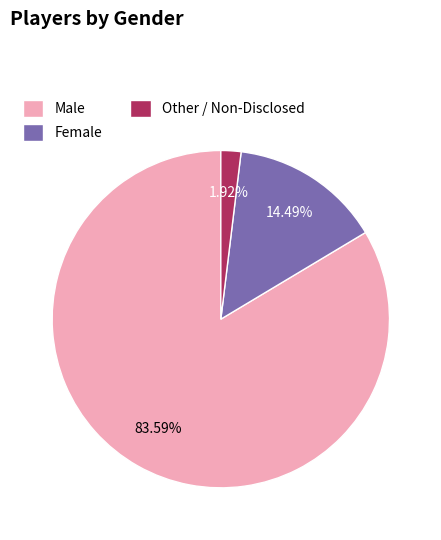

Is there a majority slice in this chart?

Yes